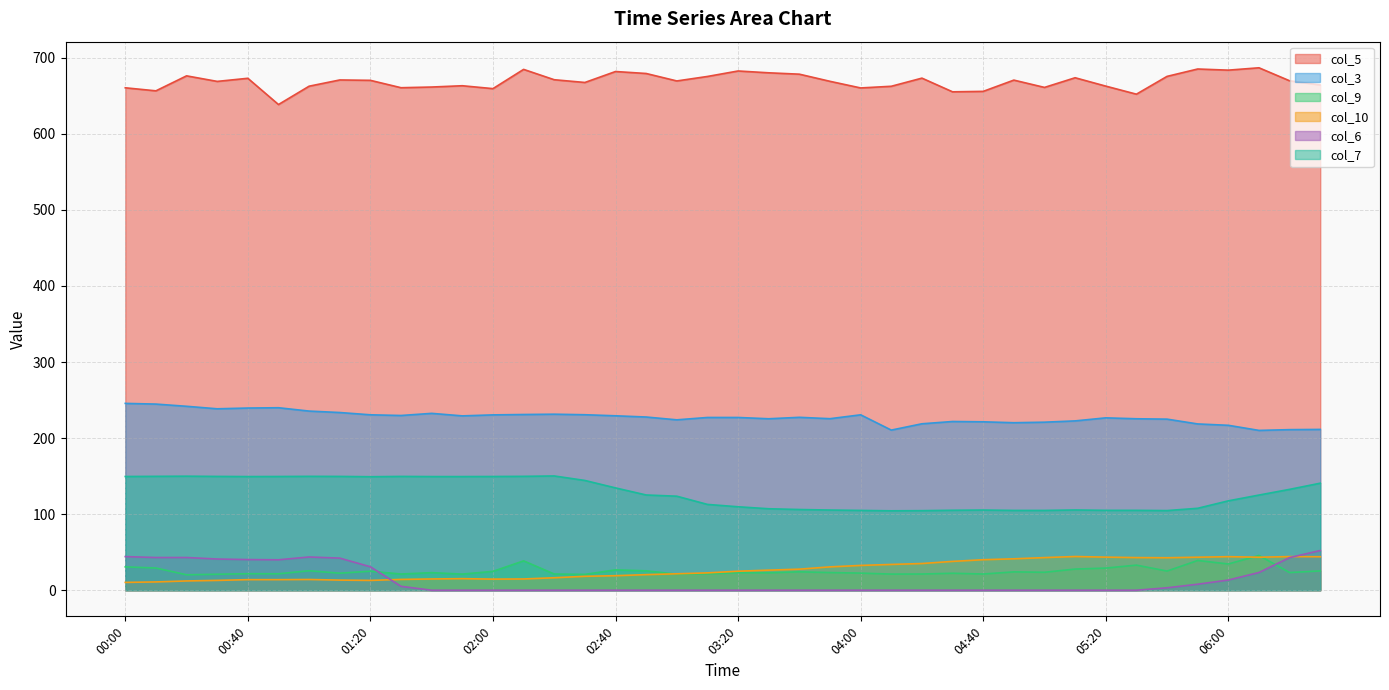

How many lines are shown in the chart?

6